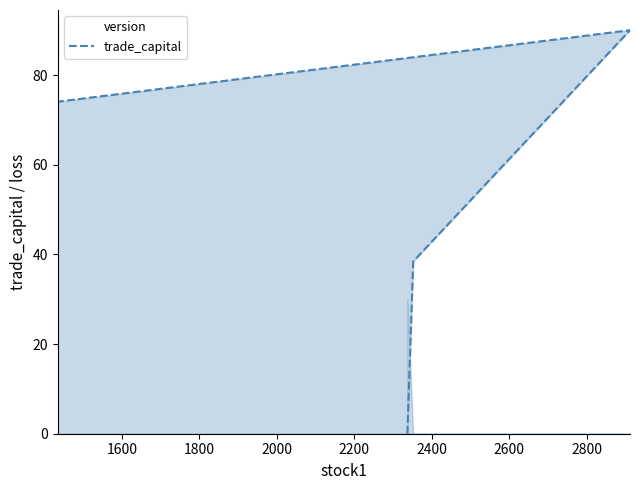

Does the chart display data point markers on the line(s)?

No